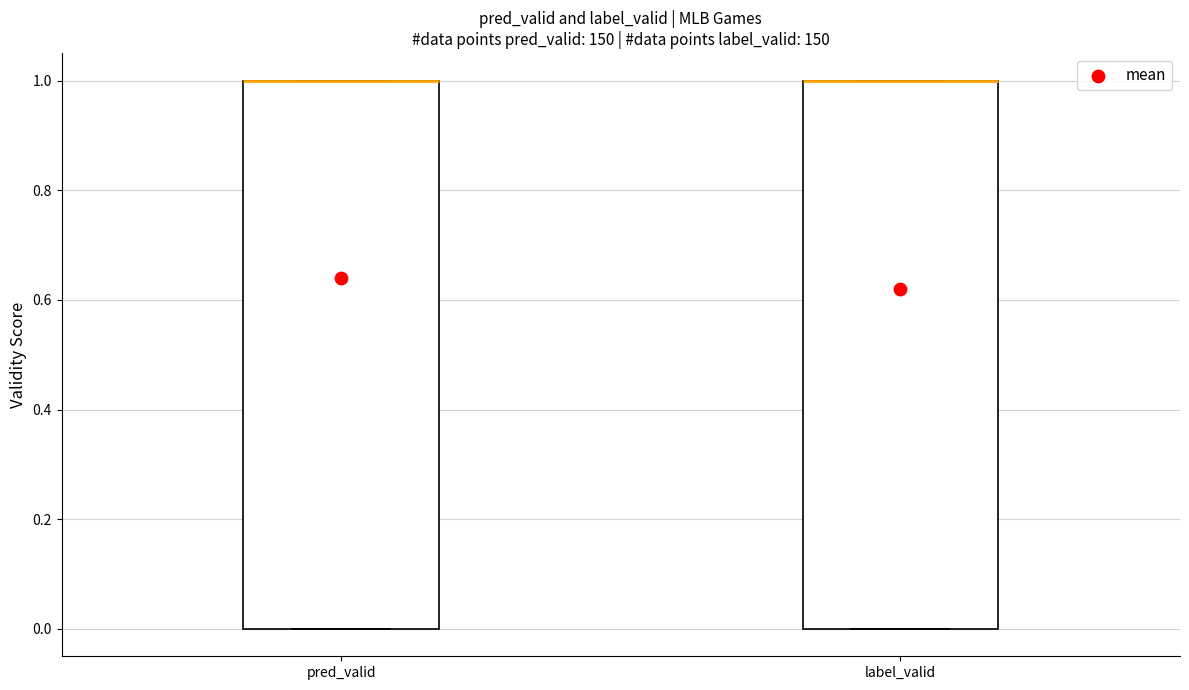

Reading left to right, read every box against the y-axis: the position of its median line, the range the box covers, and the ends of its whiskers. The values are not printed on the chart, so give them approximately, as read against the axis.

pred_valid: median 1 (drawn on the box's upper edge), box 0 to 1, whiskers 0 to 1
label_valid: median 1 (drawn on the box's upper edge), box 0 to 1, whiskers 0 to 1